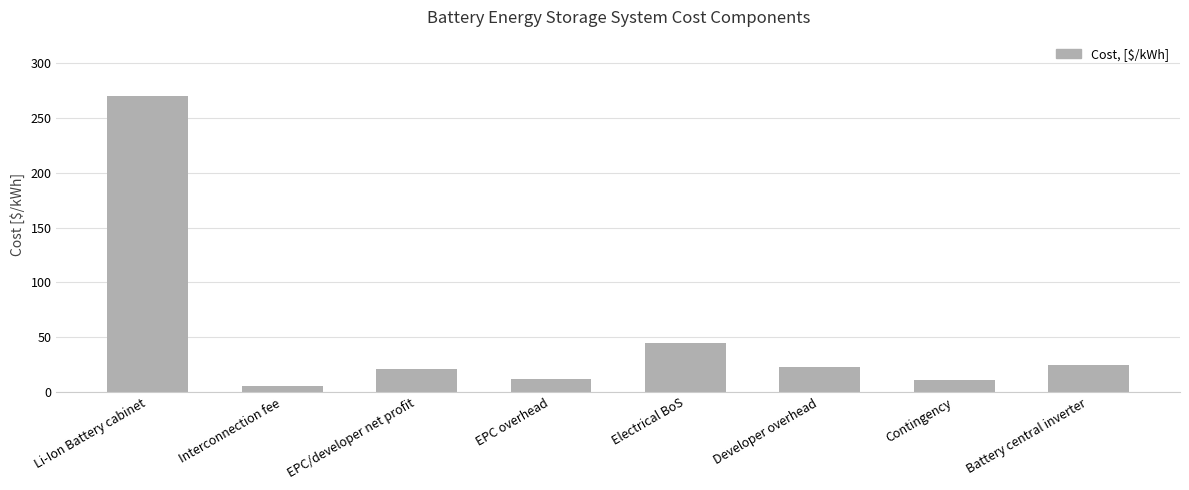

What position from the left is Electrical BoS?

5